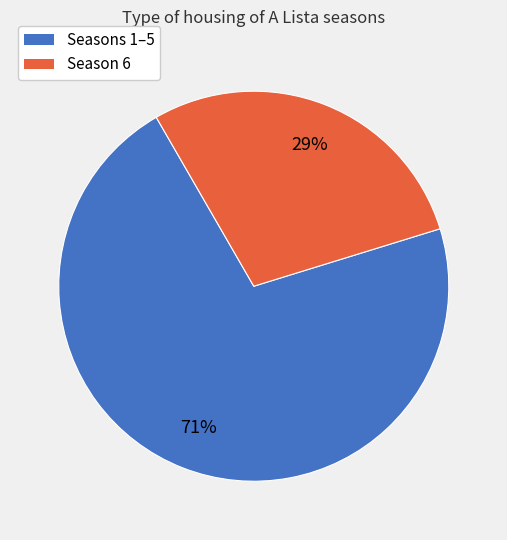

How many segments does this pie chart have?

2